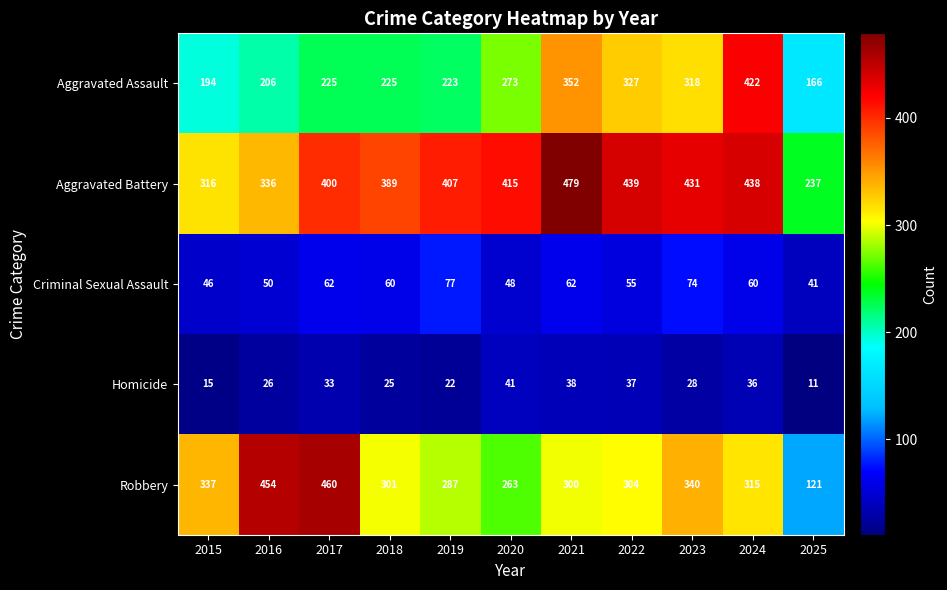

Rank the series by their maximum value, from lowest to highest.

Homicide, Criminal Sexual Assault, Aggravated Assault, Robbery, Aggravated Battery